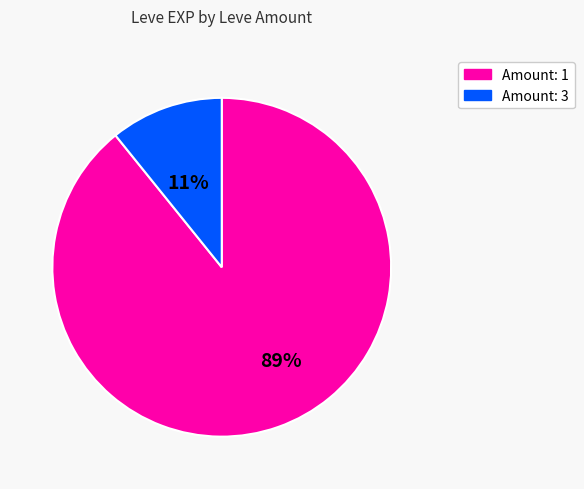

Is there any slice that represents more than half of the pie?

Yes